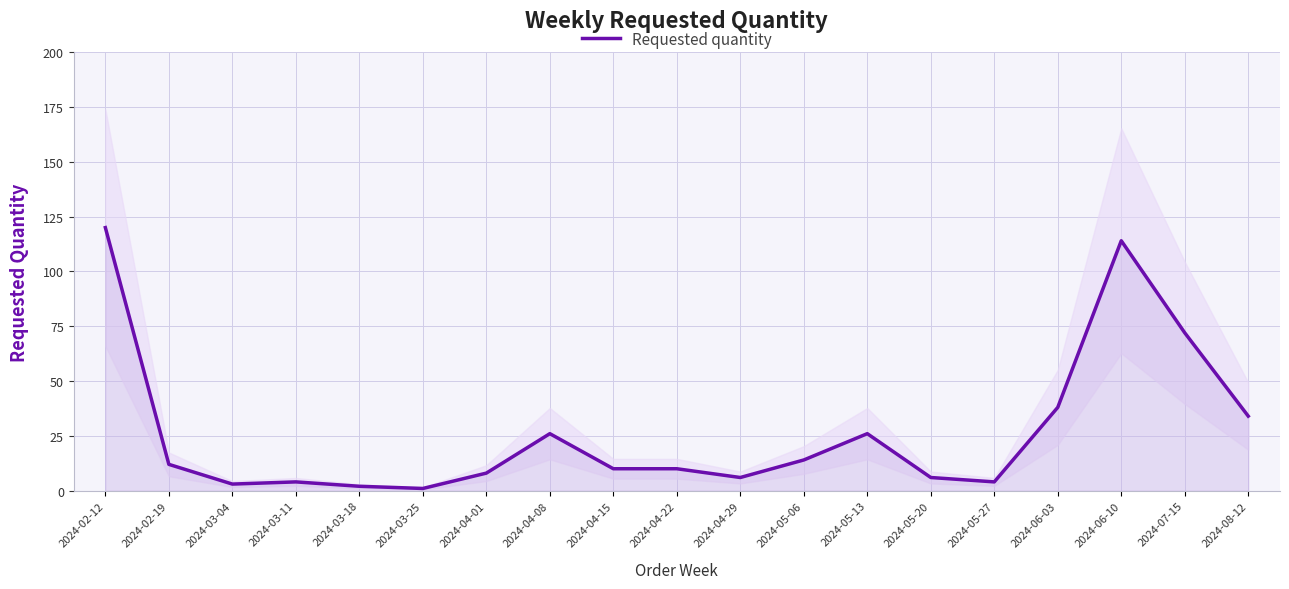

Rank the categories by value from lowest to highest.

2024-03-25, 2024-03-18, 2024-03-04, 2024-03-11, 2024-05-27, 2024-04-29, 2024-05-20, 2024-04-01, 2024-04-15, 2024-04-22, 2024-02-19, 2024-05-06, 2024-04-08, 2024-05-13, 2024-08-12, 2024-06-03, 2024-07-15, 2024-06-10, 2024-02-12